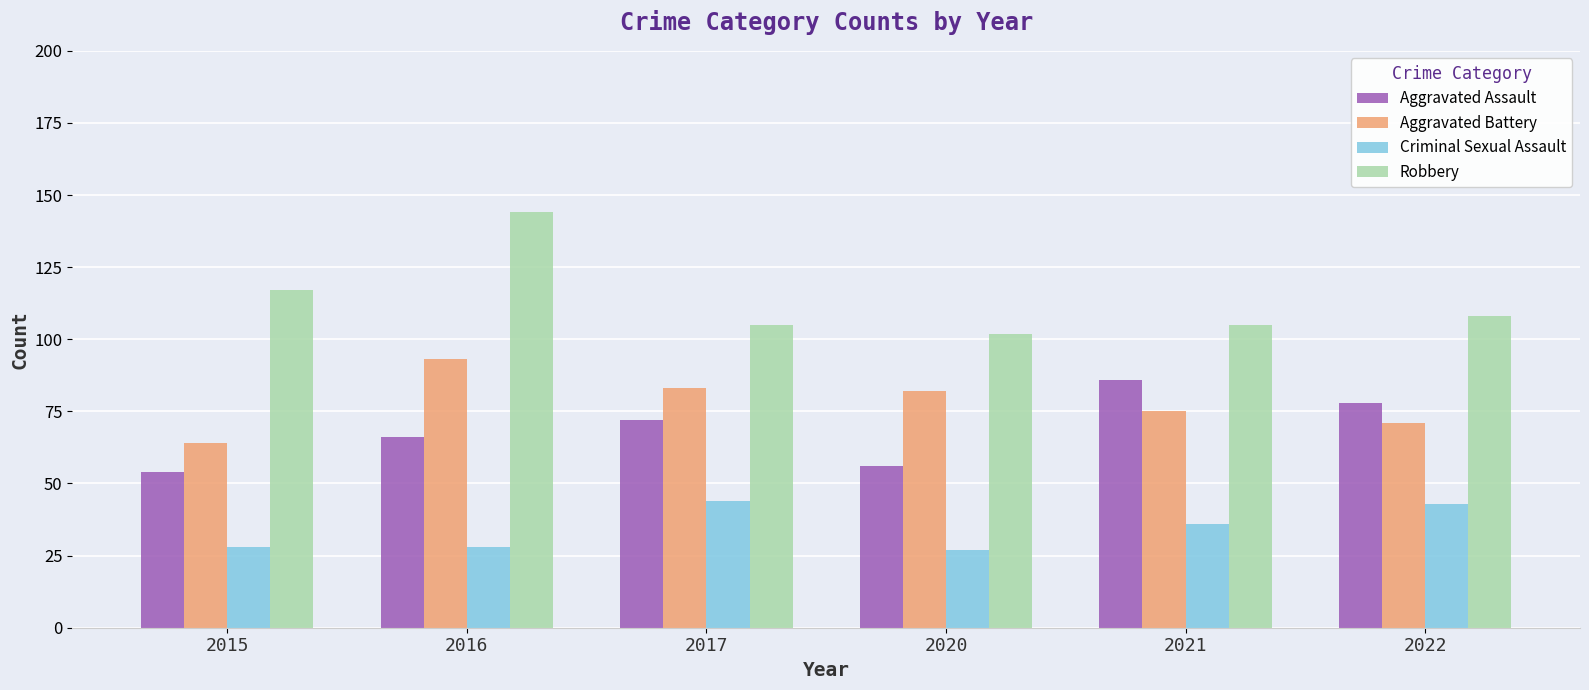

At how many categories does at least one series exceed 60?

6